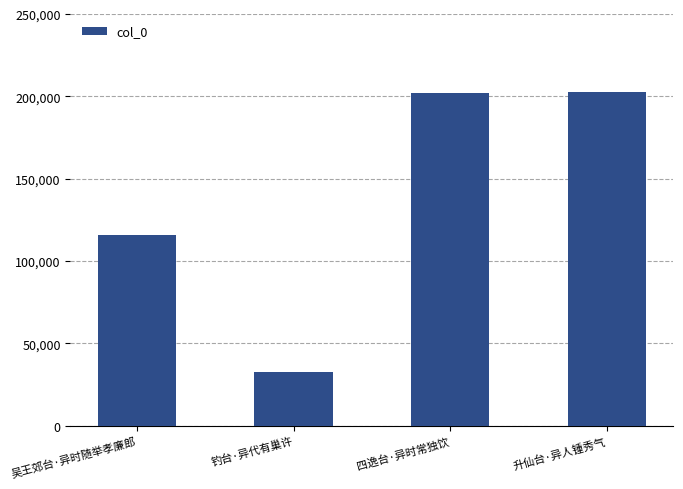

What is the value of the 3rd bar from the left?

202286